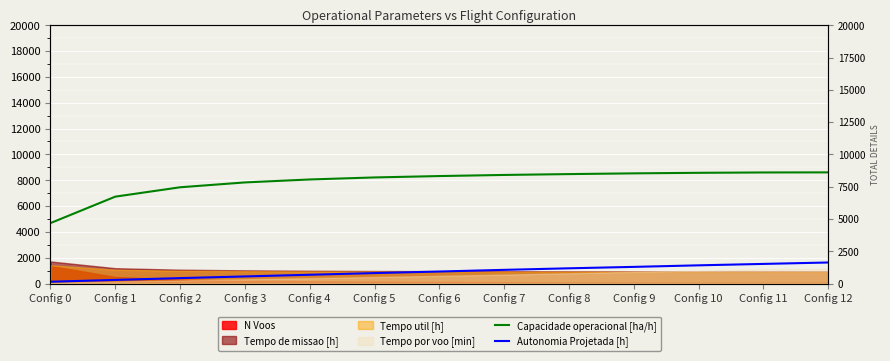

Between Config 7 and Config 12, which series saw the biggest shift?

Autonomia Projetada [h]